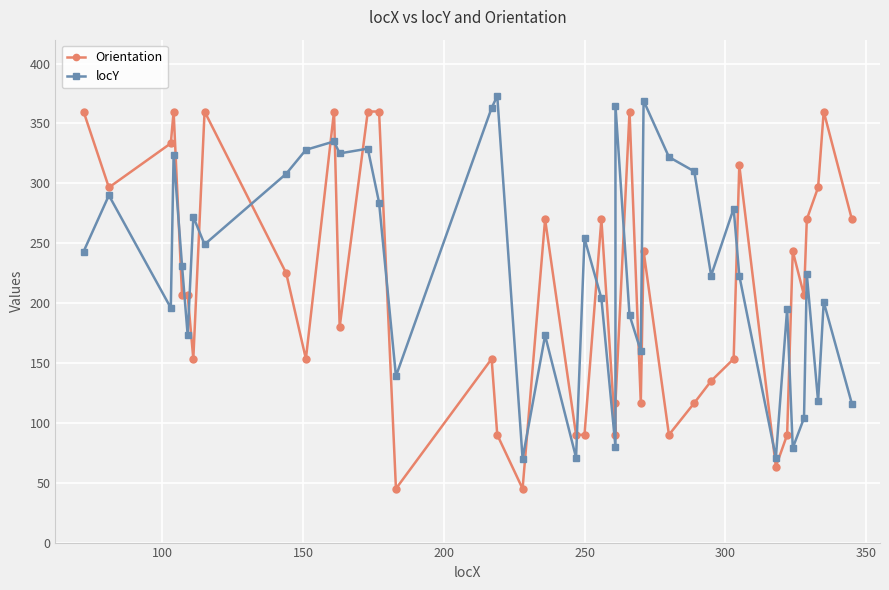

What are all the series names shown in the legend?

Orientation, locY